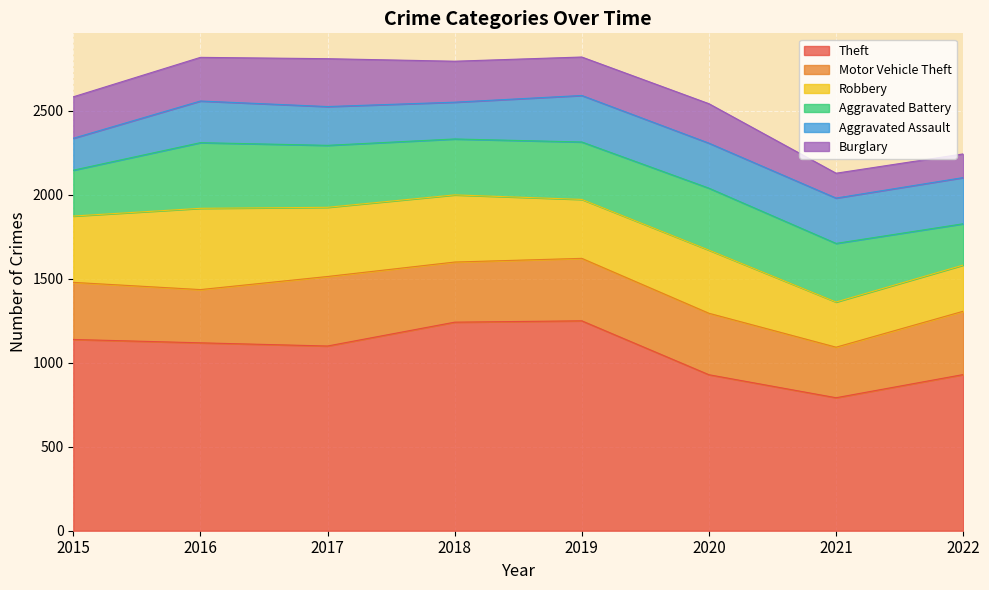

Reading left to right, extract all data points from this chart.

Theft: 1139	1119	1100	1242	1250	929	792	930
Motor Vehicle Theft: 340	317	414	358	372	366	301	377
Robbery: 395	484	412	400	351	376	269	275
Aggravated Battery: 273	391	369	333	342	369	349	246
Aggravated Assault: 190	248	231	219	277	268	270	275
Burglary: 247	260	285	244	229	235	148	141